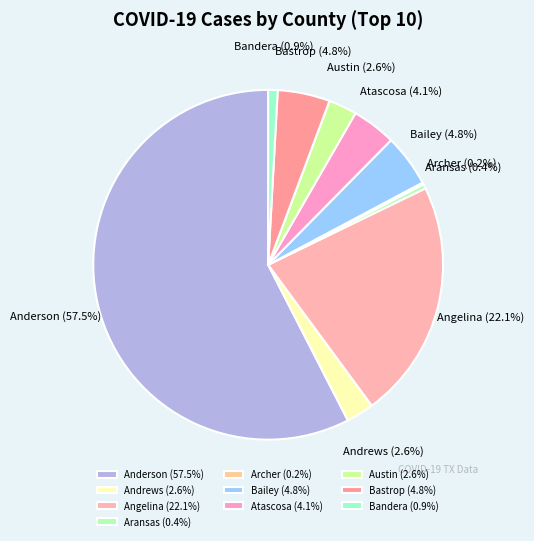

What is the total percentage of Angelina and Atascosa?

26.2%